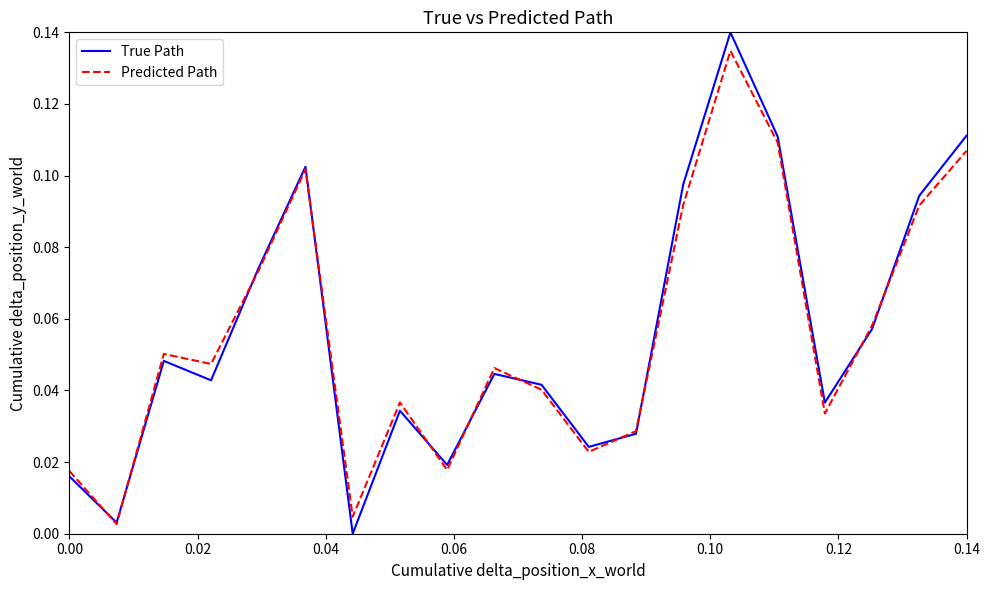

Which series has the largest range (max minus min)?

True Path